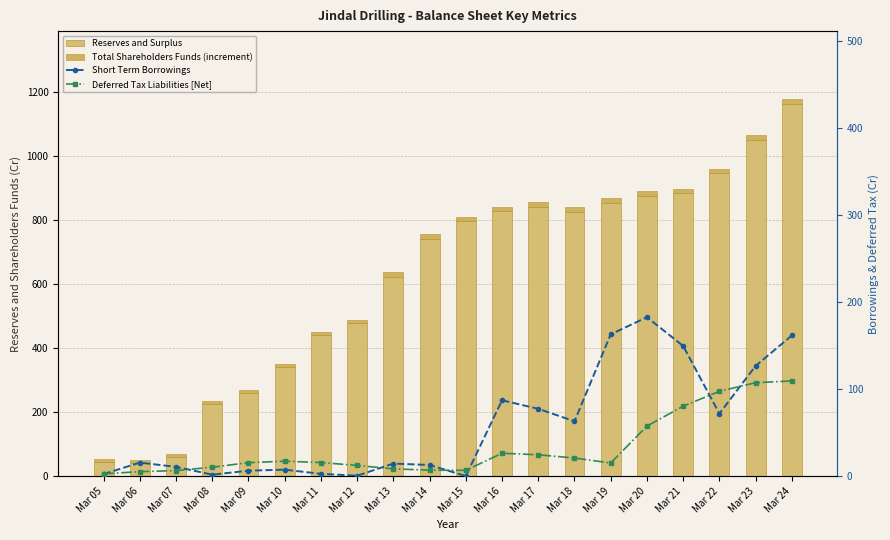

Reading left to right, list all the values displayed in this chart.

Reserves and Surplus: Mar 05=45.2	Mar 06=42.6	Mar 07=60.0	Mar 08=224.7	Mar 09=258.9	Mar 10=339.7	Mar 11=439.2	Mar 12=477.2	Mar 13=623.0	Mar 14=740.1	Mar 15=794.9	Mar 16=826.9	Mar 17=841.0	Mar 18=824.2	Mar 19=852.6	Mar 20=874.1	Mar 21=882.6	Mar 22=944.9	Mar 23=1049.7	Mar 24=1162.5
Total Shareholders Funds (increment): Mar 05=9.0	Mar 06=9.0	Mar 07=10.3	Mar 08=11.5	Mar 09=11.5	Mar 10=11.5	Mar 11=11.5	Mar 12=11.5	Mar 13=12.8	Mar 14=14.5	Mar 15=14.5	Mar 16=14.5	Mar 17=14.5	Mar 18=14.5	Mar 19=14.5	Mar 20=14.5	Mar 21=14.5	Mar 22=14.5	Mar 23=14.5	Mar 24=14.5
Short Term Borrowings: Mar 05=2.4	Mar 06=15.6	Mar 07=10.7	Mar 08=1.8	Mar 09=6.3	Mar 10=7.5	Mar 11=2.7	Mar 12=0.5	Mar 13=14.5	Mar 14=12.8	Mar 15=0.1	Mar 16=87.3	Mar 17=77.5	Mar 18=63.1	Mar 19=163.1	Mar 20=182.8	Mar 21=149.7	Mar 22=71.9	Mar 23=126.8	Mar 24=161.8
Deferred Tax Liabilities [Net]: Mar 05=2.7	Mar 06=5.2	Mar 07=6.4	Mar 08=10.3	Mar 09=15.5	Mar 10=17.2	Mar 11=15.7	Mar 12=12.3	Mar 13=8.4	Mar 14=6.9	Mar 15=6.7	Mar 16=26.4	Mar 17=24.6	Mar 18=20.9	Mar 19=15.1	Mar 20=57.6	Mar 21=80.5	Mar 22=97.6	Mar 23=107.5	Mar 24=109.5